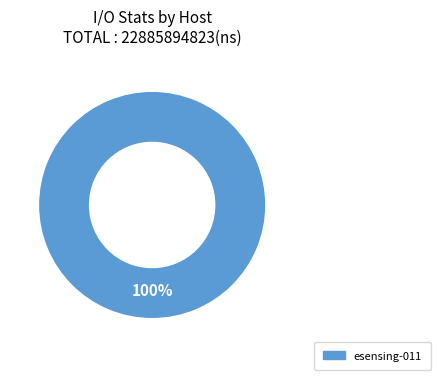

Does any single category account for the majority?

Yes